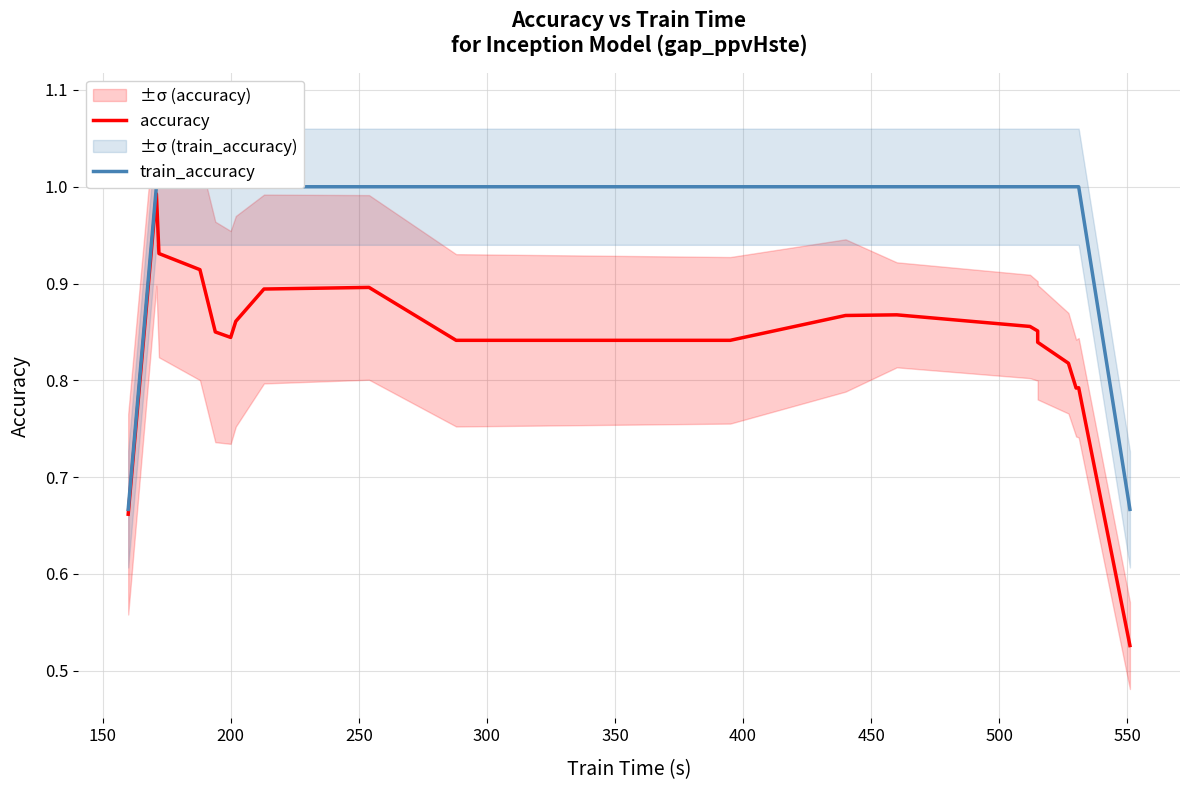

Which series has the largest total across all categories?

train_accuracy